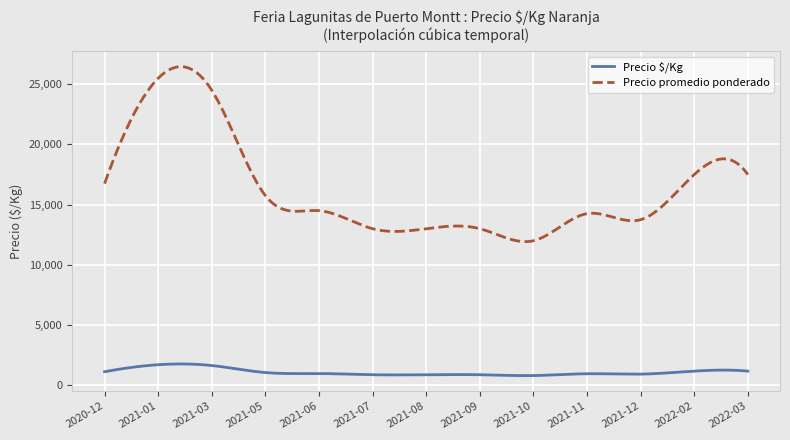

List the series in order of their overall mean, lowest first.

Precio $/Kg, Precio promedio ponderado